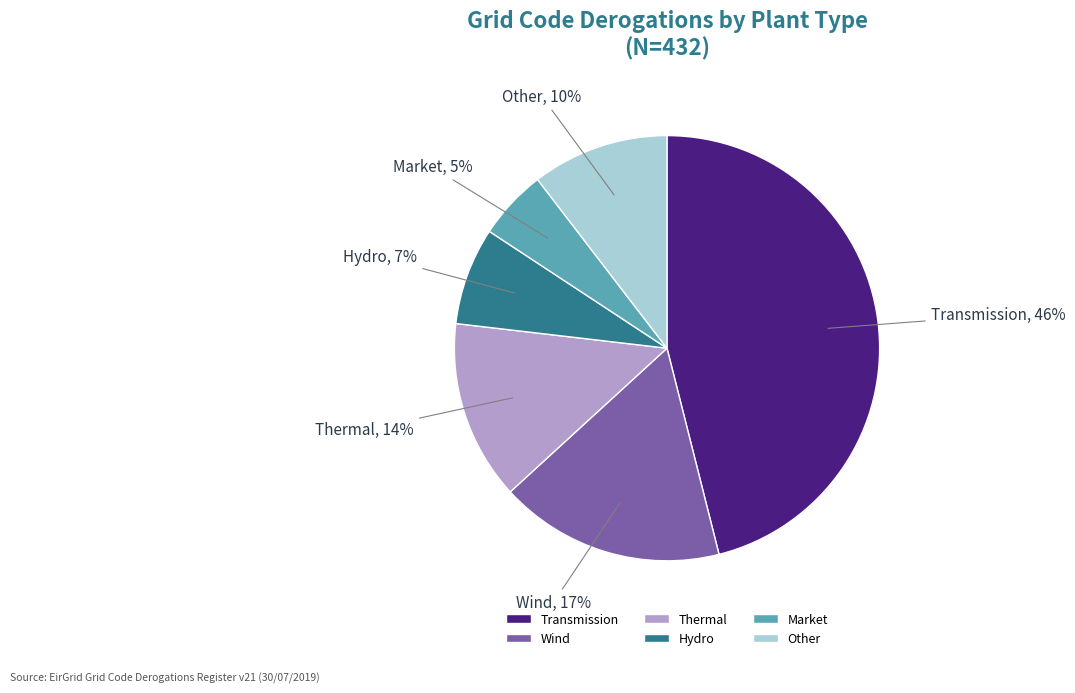

Rank the categories by value from lowest to highest.

Market, Hydro, Other, Thermal, Wind, Transmission